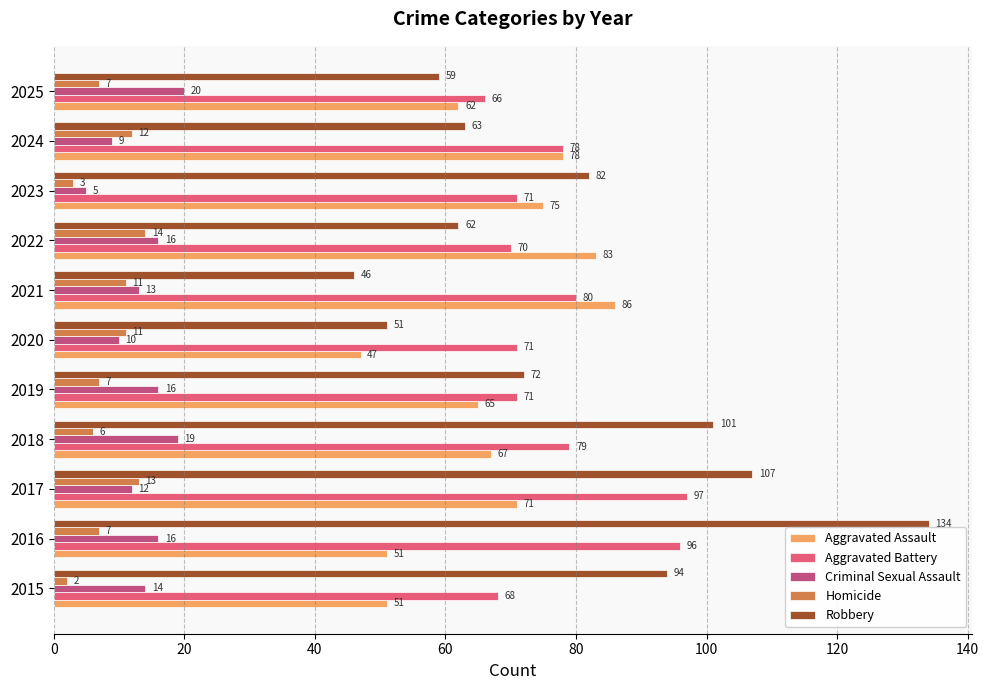

At which category is the sum across all series the highest?

2016